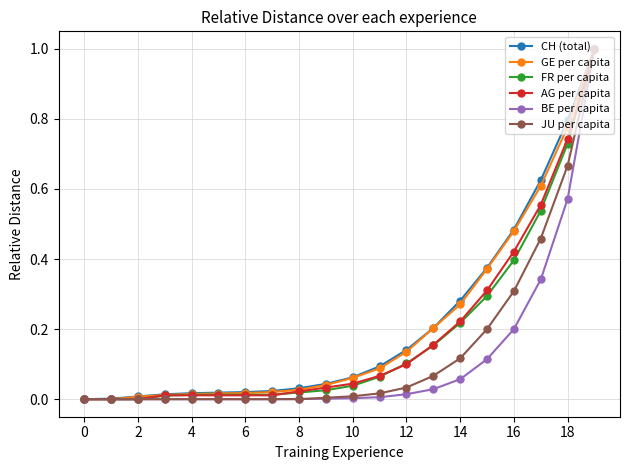

What is the highest value of the AG per capita series?

1.0